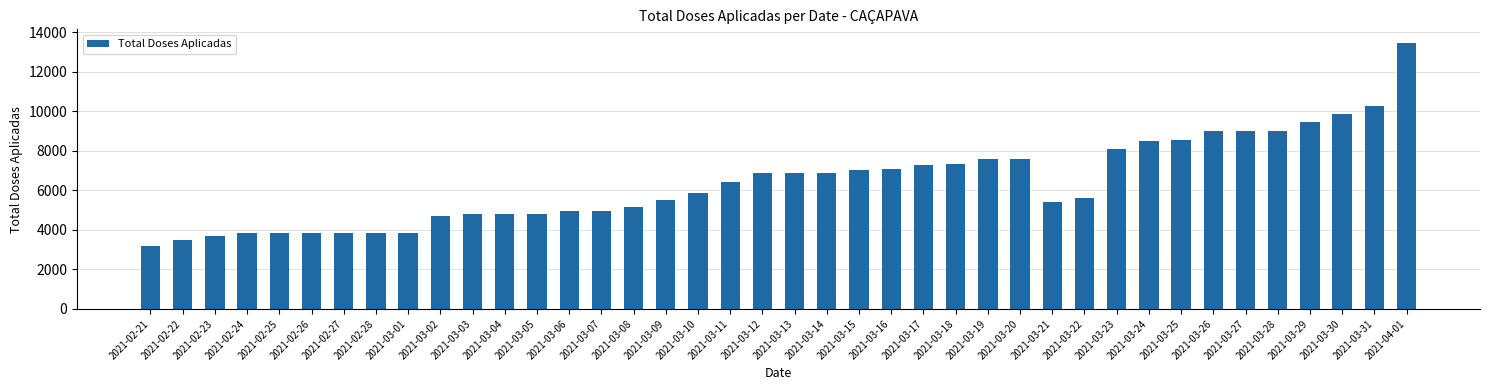

What is the value of the 16th bar from the left?

5173